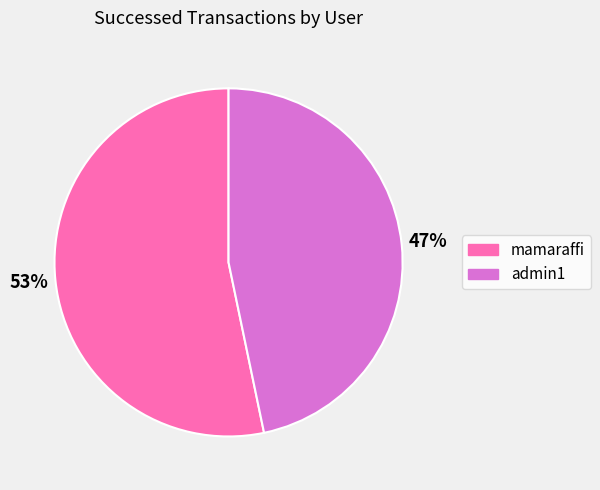

Which slice is the largest?

mamaraffi